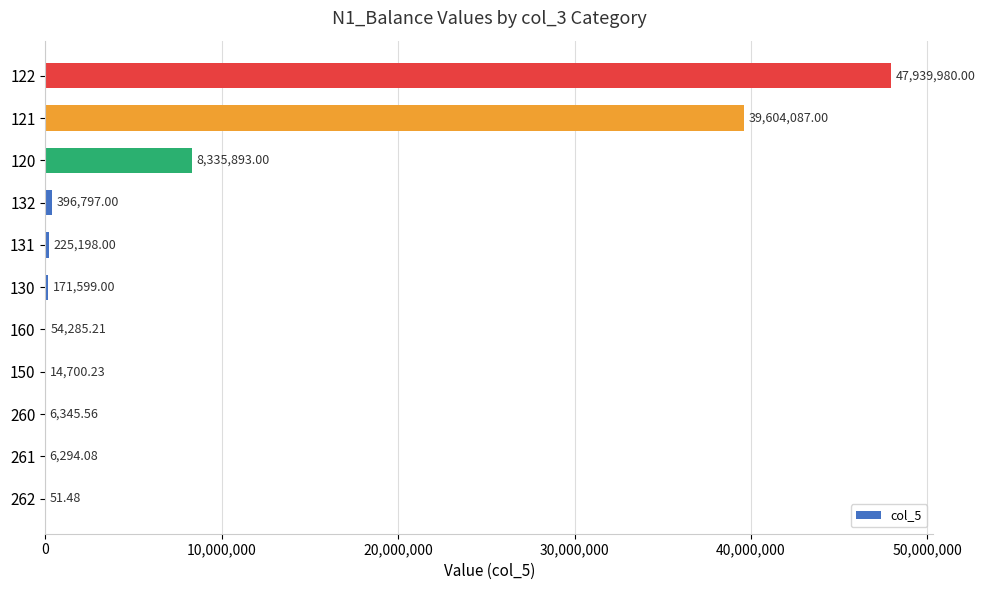

What is the ratio of the value at 121 to the value at 150?

2694.1